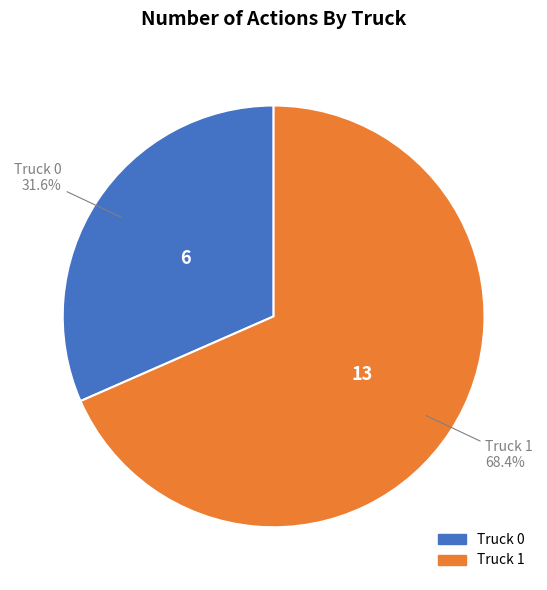

Combined, what portion of the pie is Truck 0 and Truck 1?

100.0%